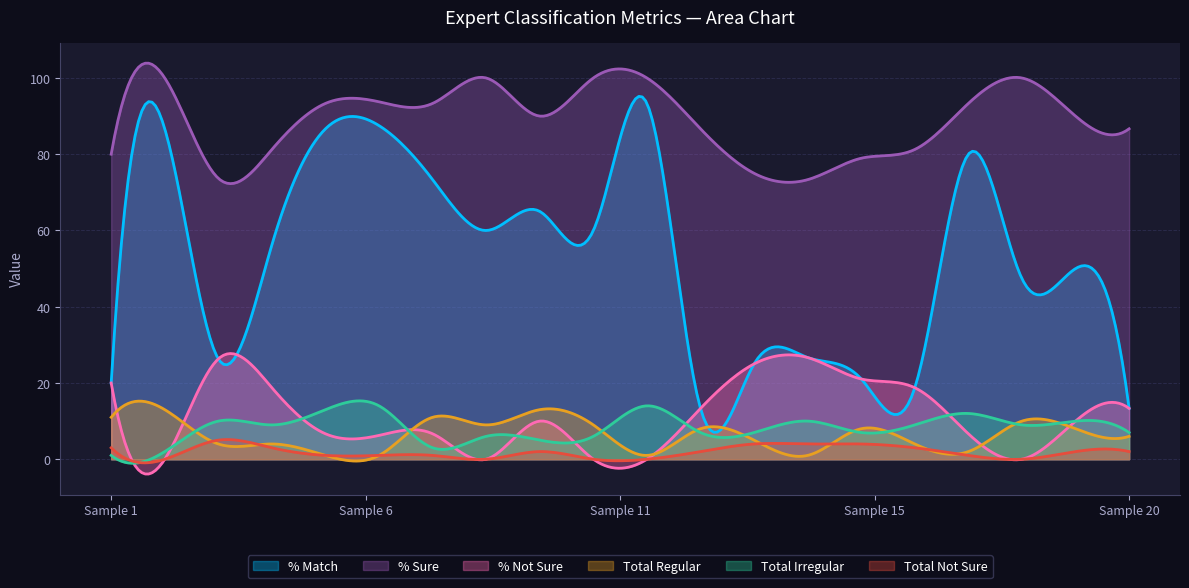

Which series has the widest spread of values?

% Match